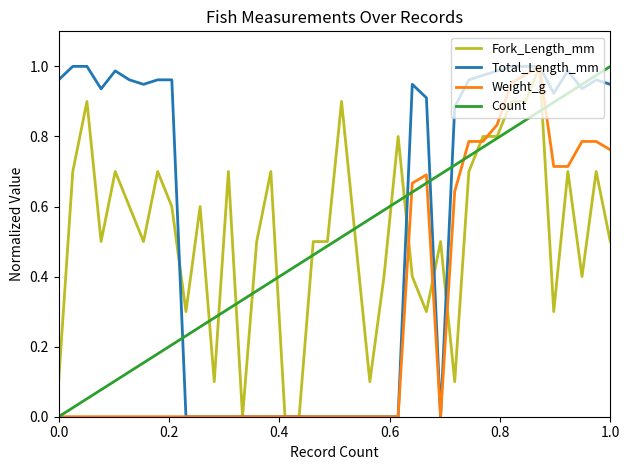

How many lines are shown in the chart?

4